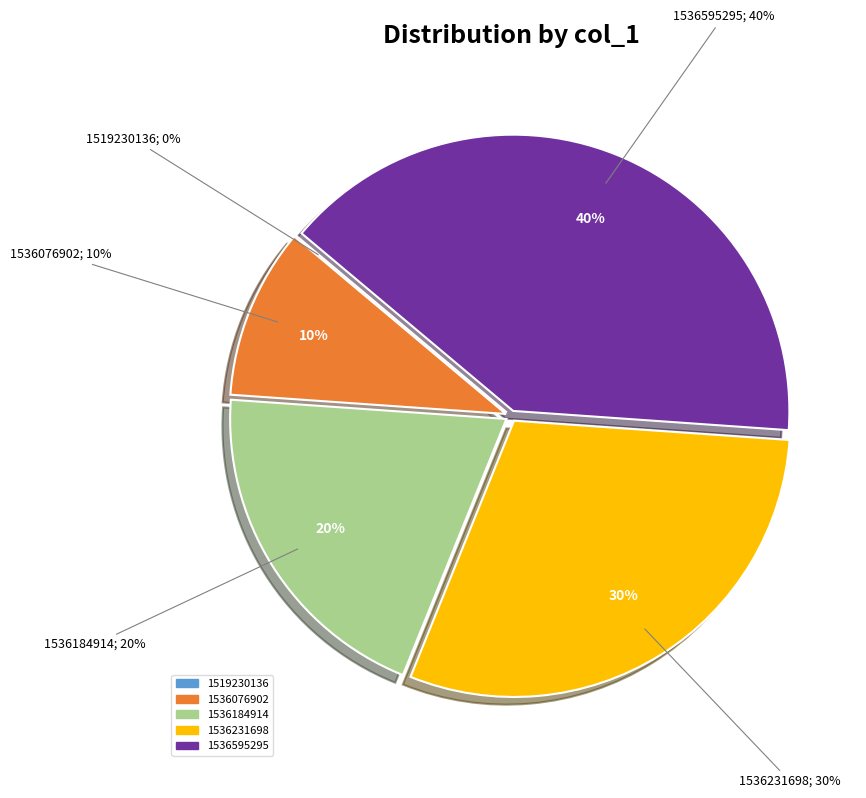

To the nearest percent, what portion does 1536076902 represent?

10%